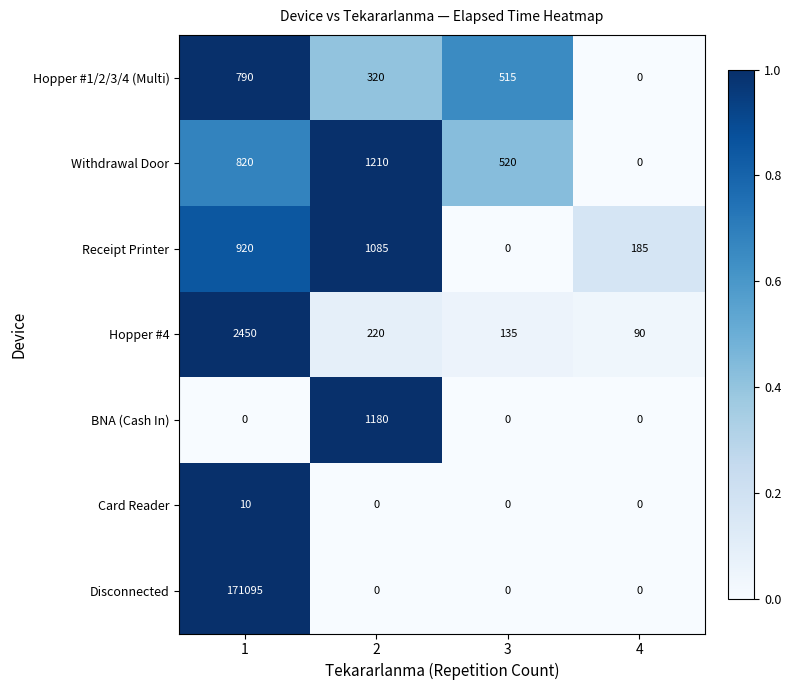

What is the spread (max minus min) of values at 1?

171095